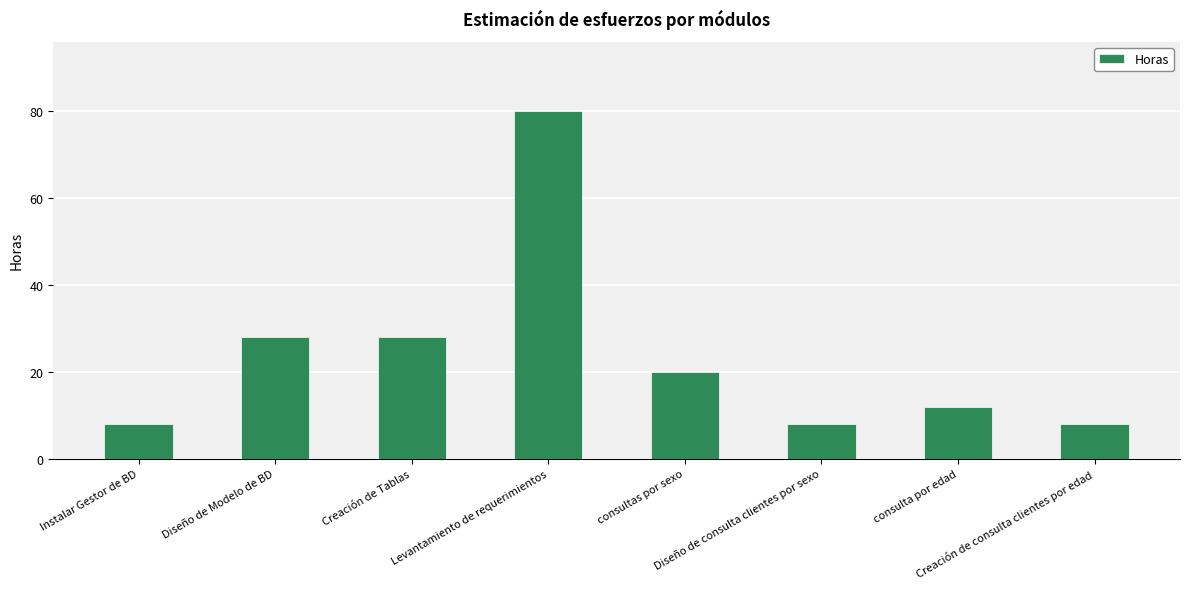

Is it true that the value at Levantamiento de requerimientos is 108?

False